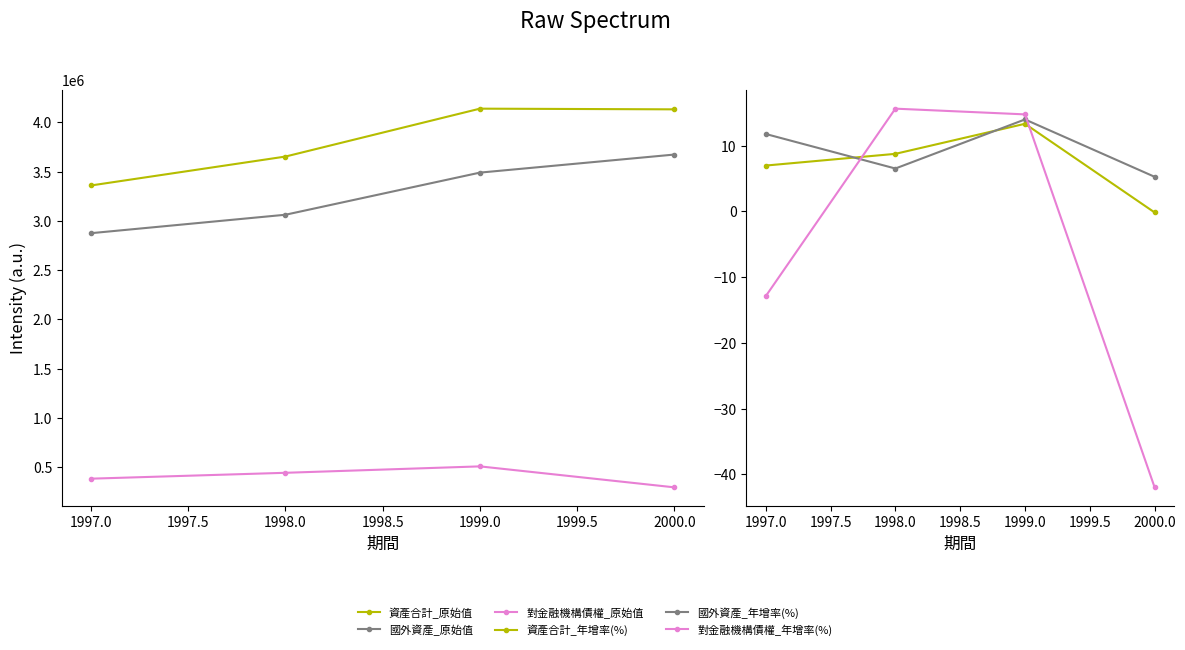

True or false: 國外資產_原始值 and 國外資產_年增率(%) cross at least once.

False